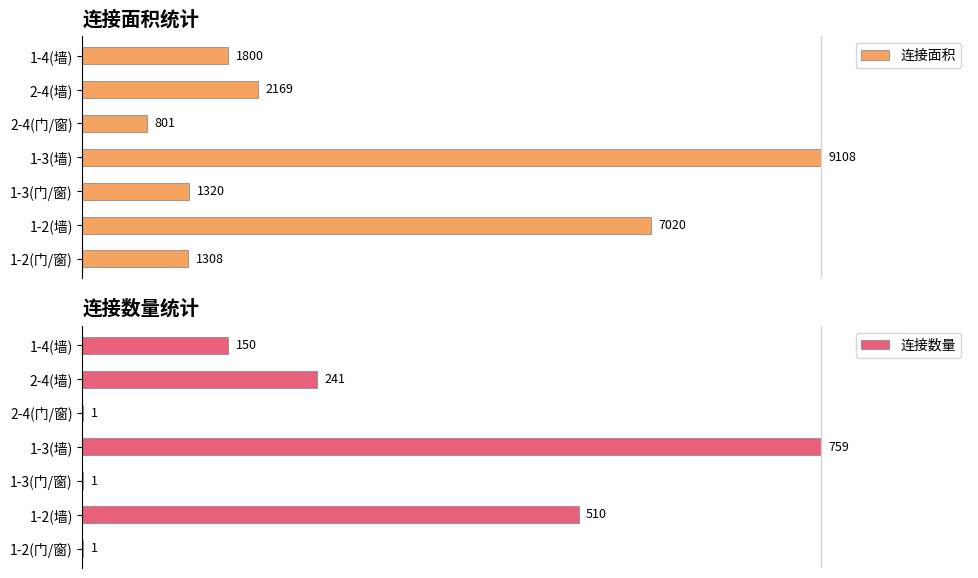

Between 1-2(门/窗) and 1-3(墙), which series saw the biggest shift?

连接数量